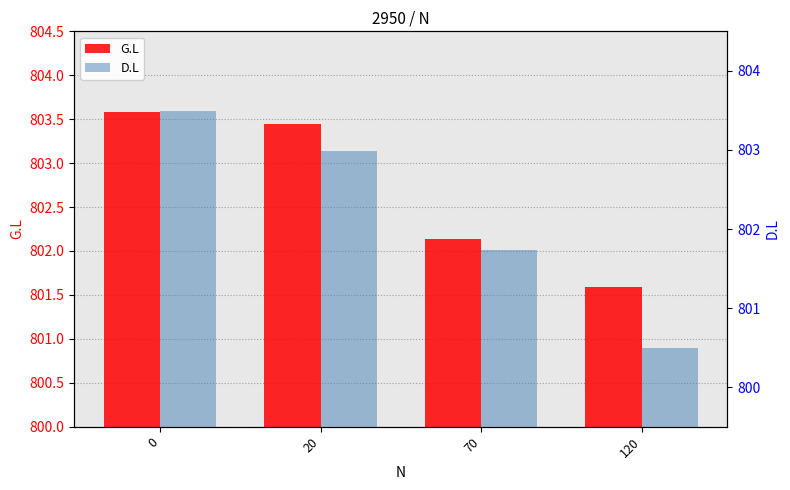

The value of D.L at 70 is 801.7. True or false?

True